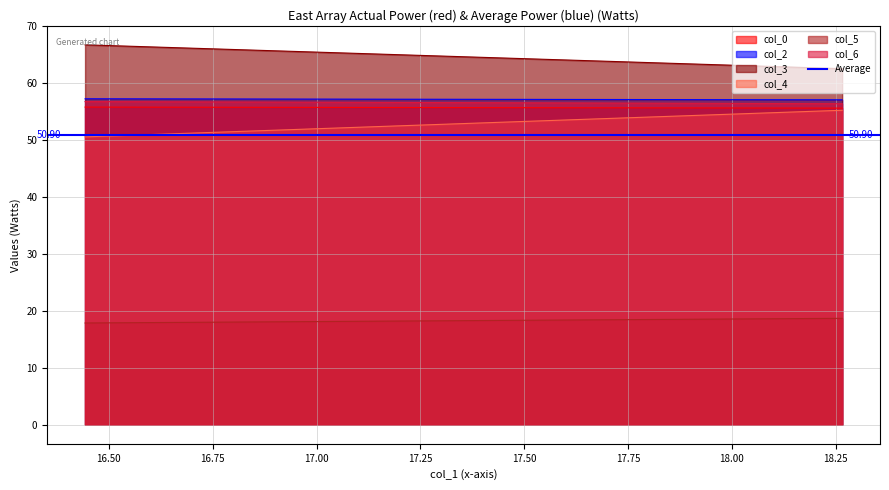

What is the value of the col_3 point at the 1st from the left?

66.8